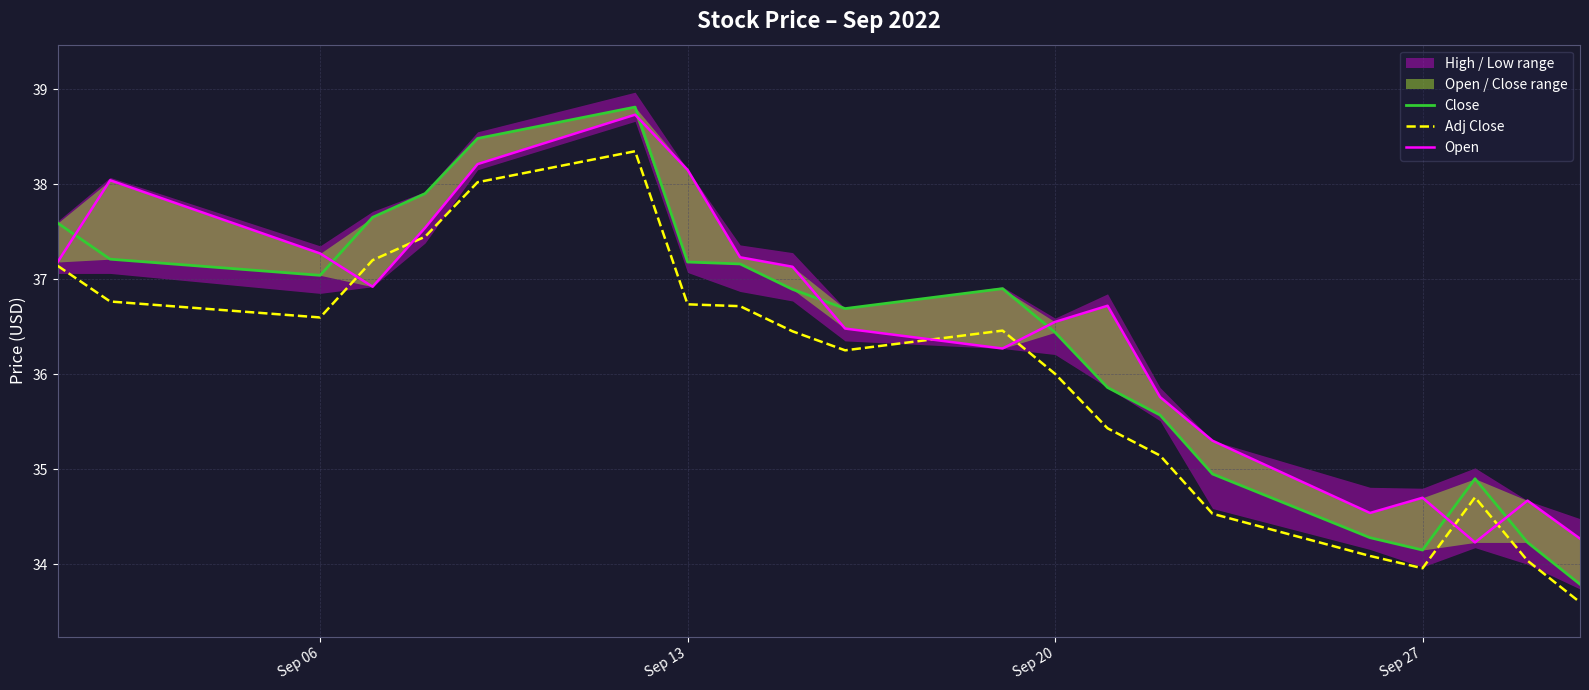

At how many categories does at least one series exceed 35?

16